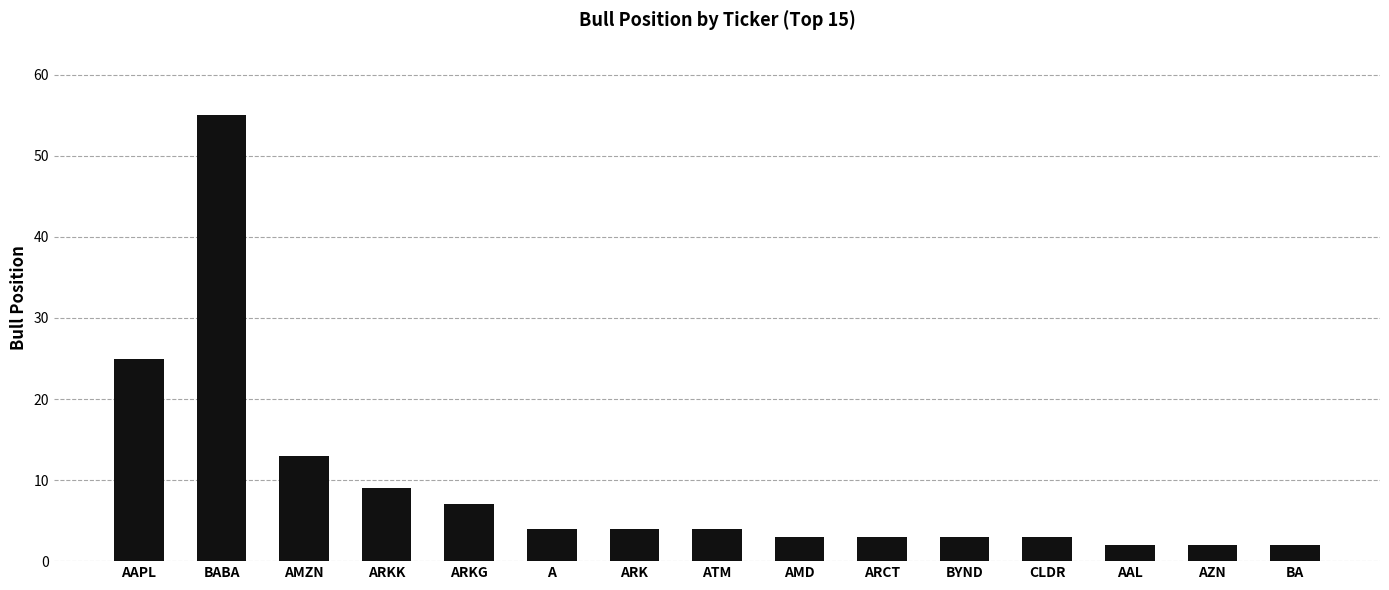

True or false: the data shows 3 at BYND.

True